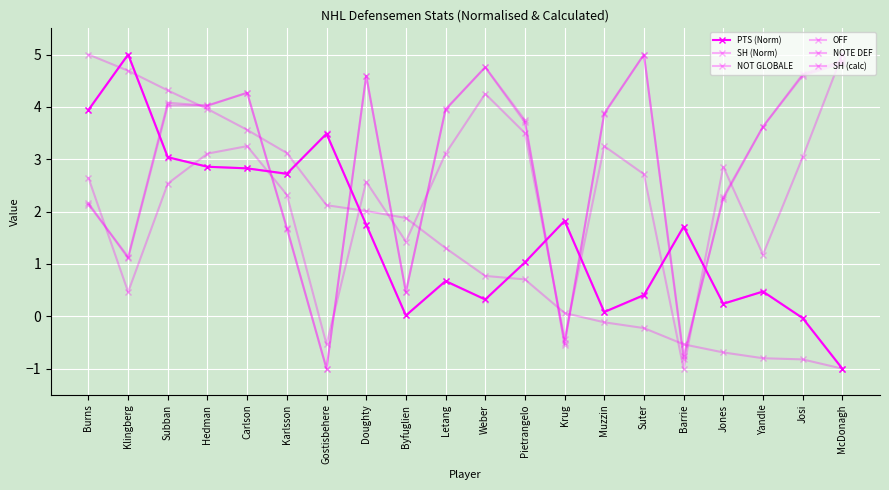

What is the difference between the maximum and second lowest values in the NOT GLOBALE series?

5.8